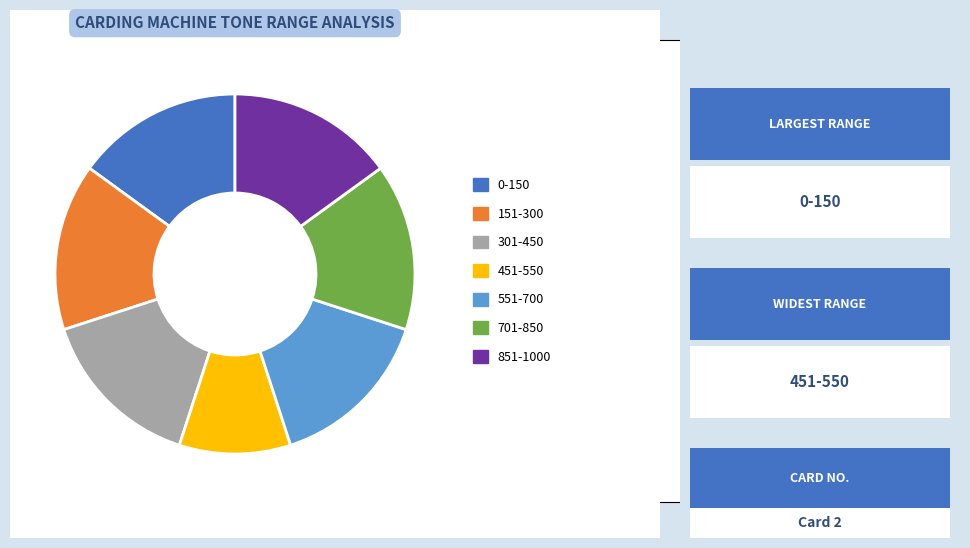

Count the number of slices in the pie.

7